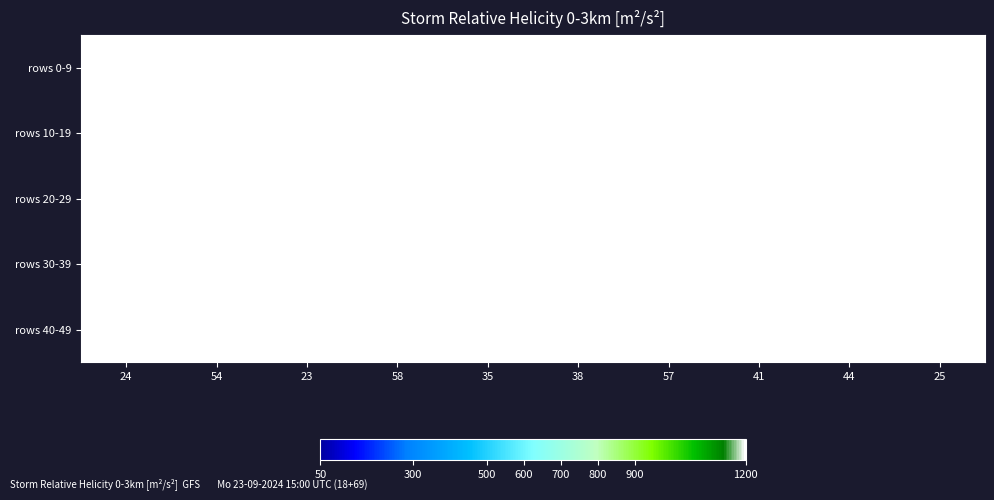

How many distinct data groups are displayed?

5